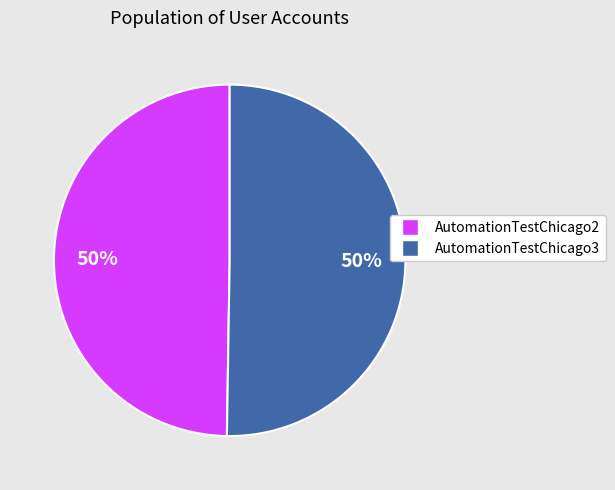

To the nearest percent, what is the average slice percentage?

50%